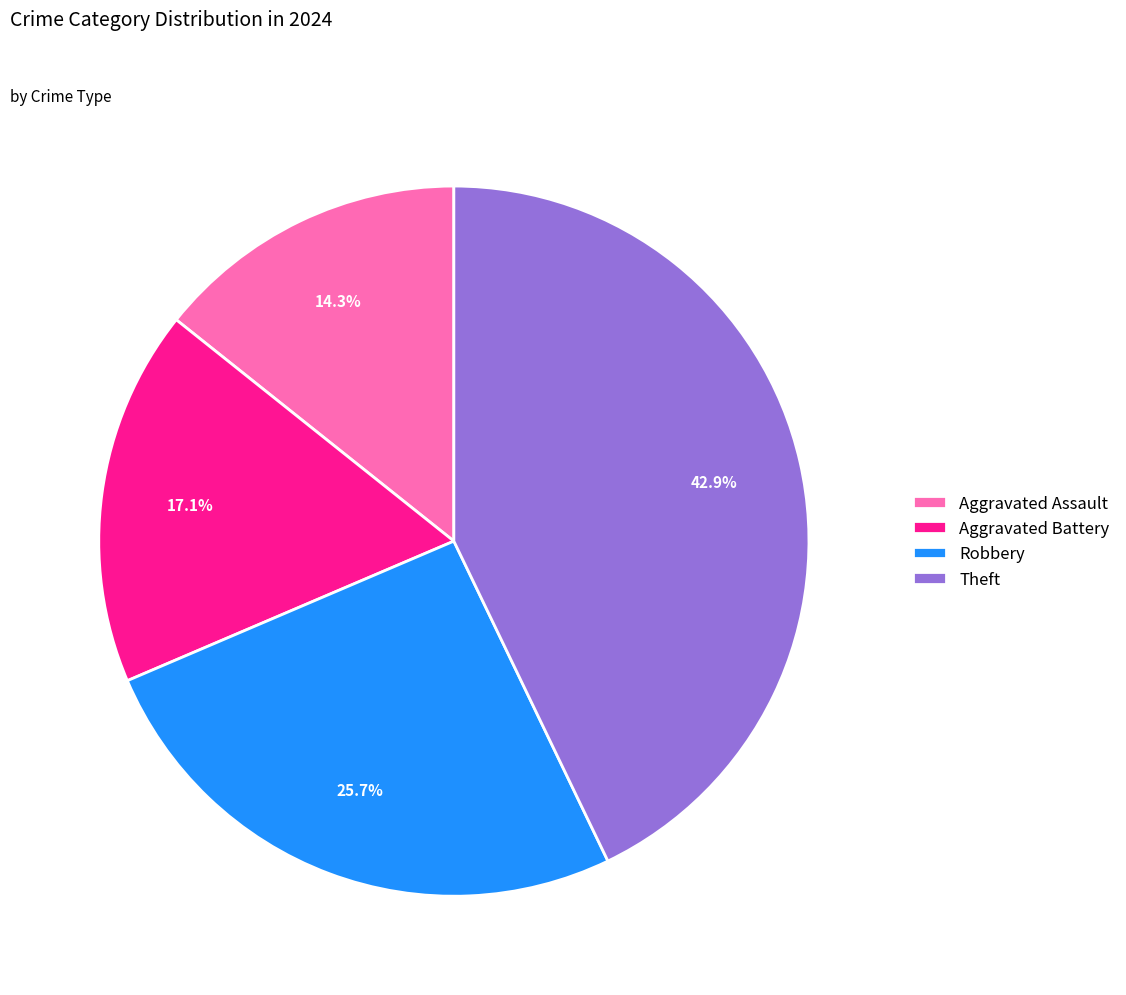

Which slice is the smallest?

Aggravated Assault